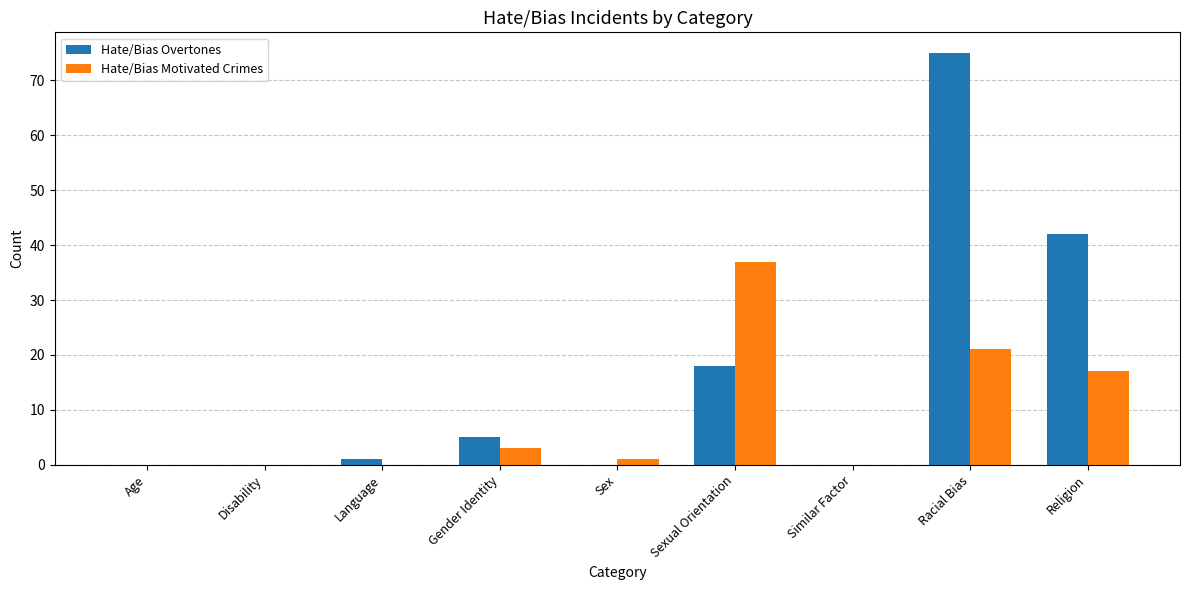

Is it true that Hate/Bias Overtones equals 15 at Religion?

False